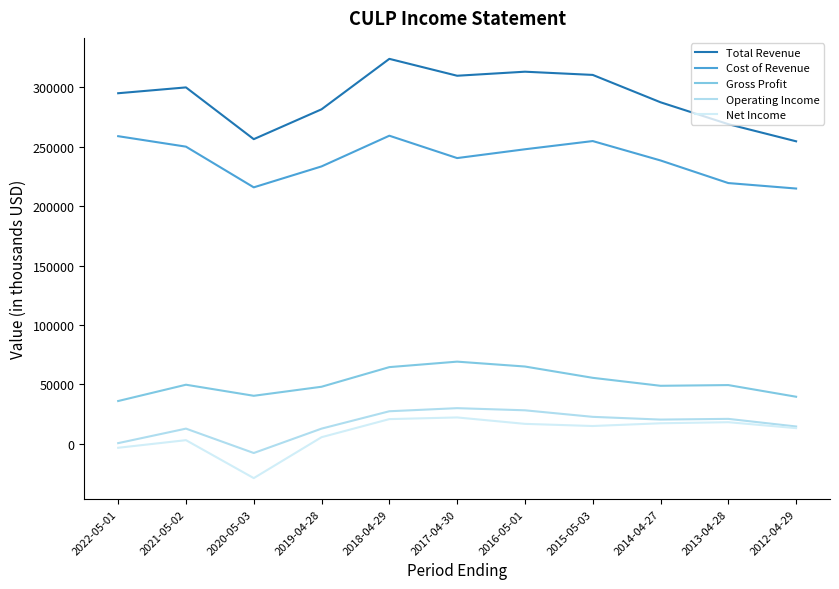

How many distinct data groups are displayed?

5